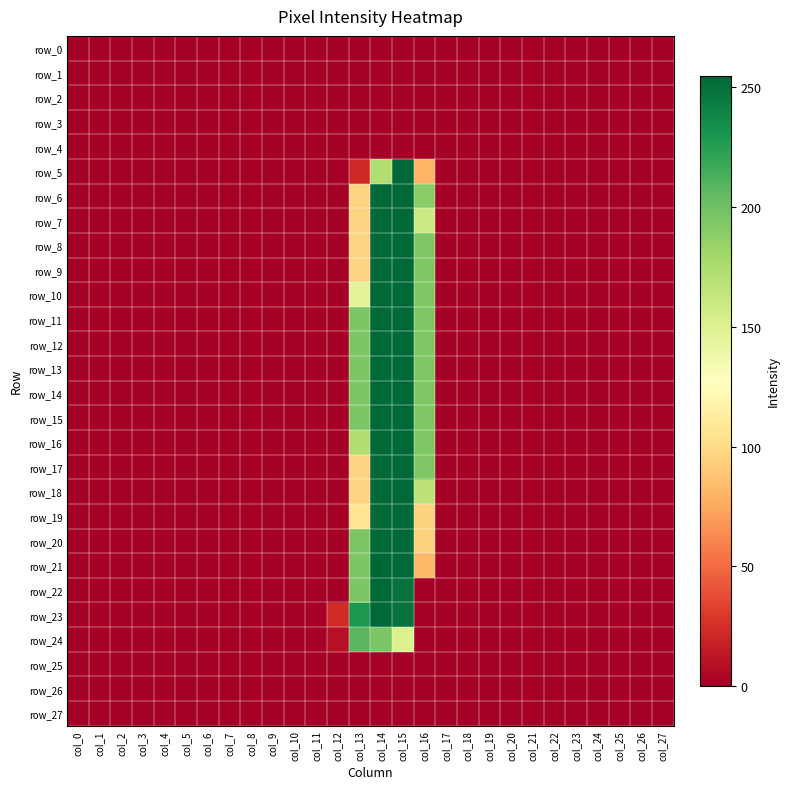

Which has a higher value, col_27 or col_17?

col_27